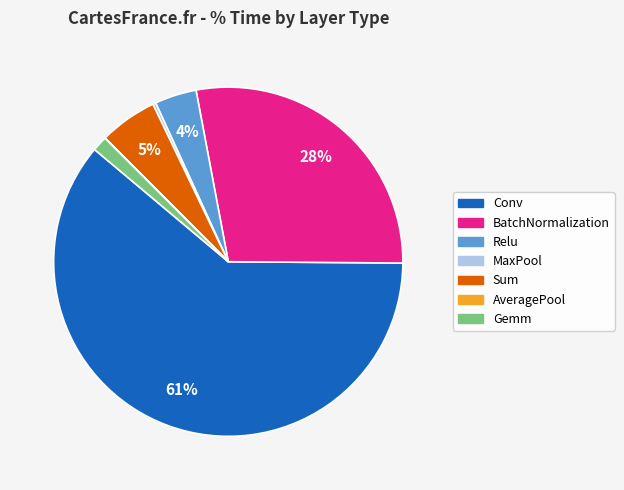

Is there a majority slice in this chart?

Yes